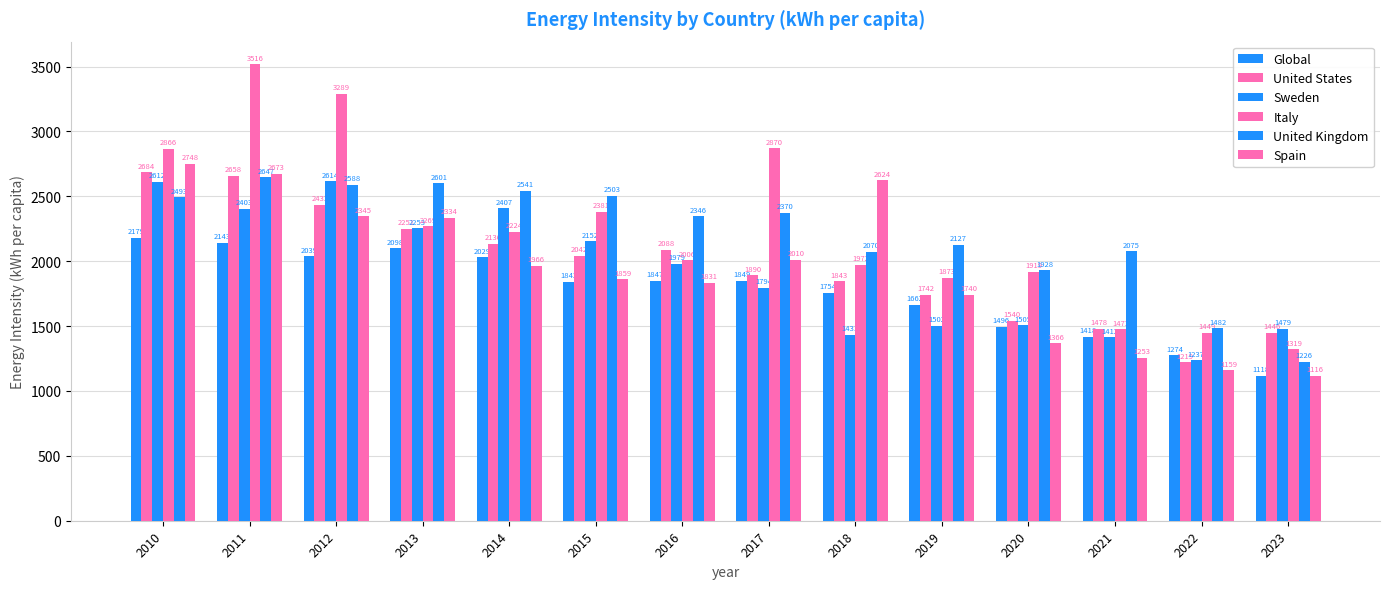

How many values in the Spain series are below 1966?

7